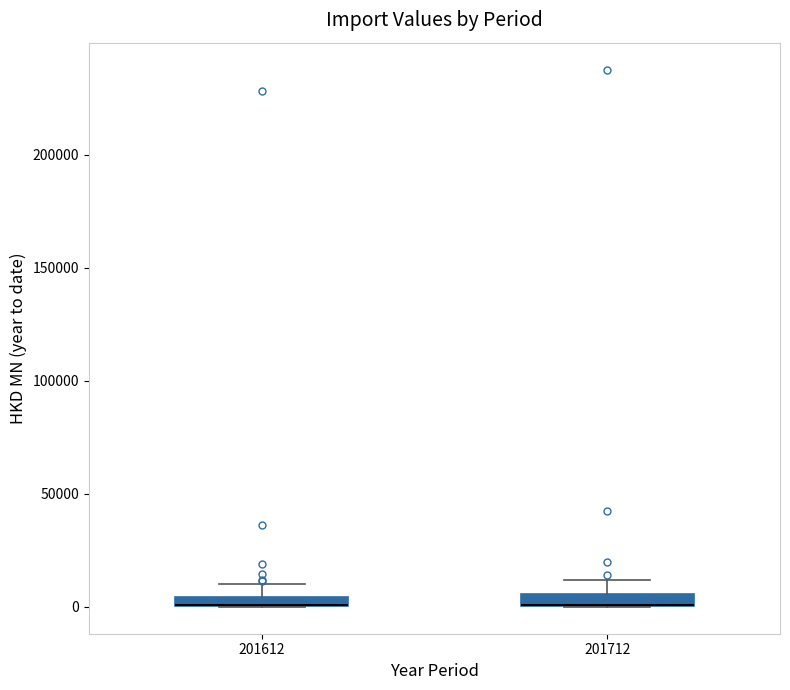

Where does the upper whisker of the box at x = 201712 end on the y-axis? The values are not printed on the chart, so give them approximately, as read against the axis.

10000